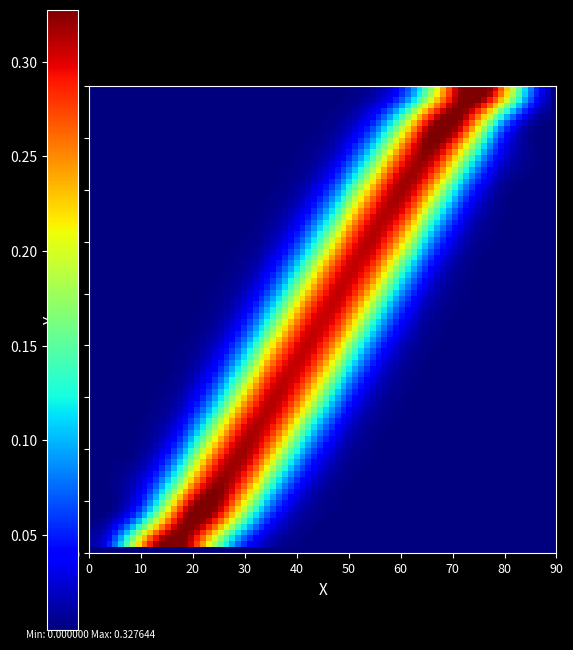

Which series has the largest total across all categories?

row_10